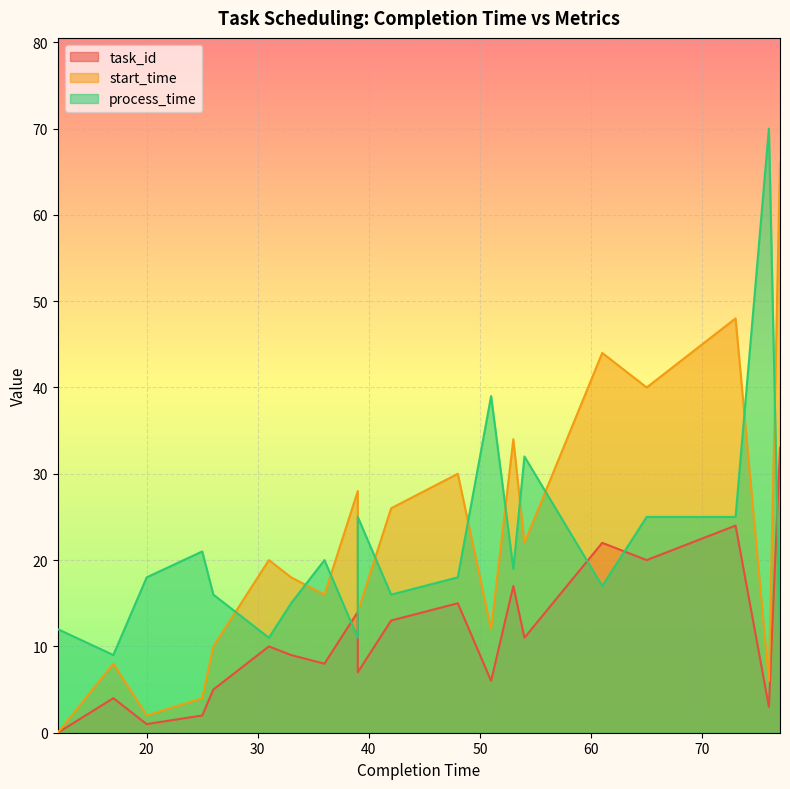

Where is the first local maximum for start_time?

17